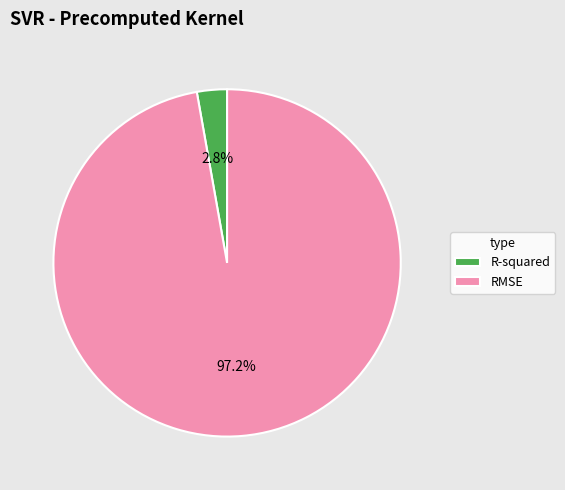

What percentage is the R-squared slice, to the nearest percent?

3%